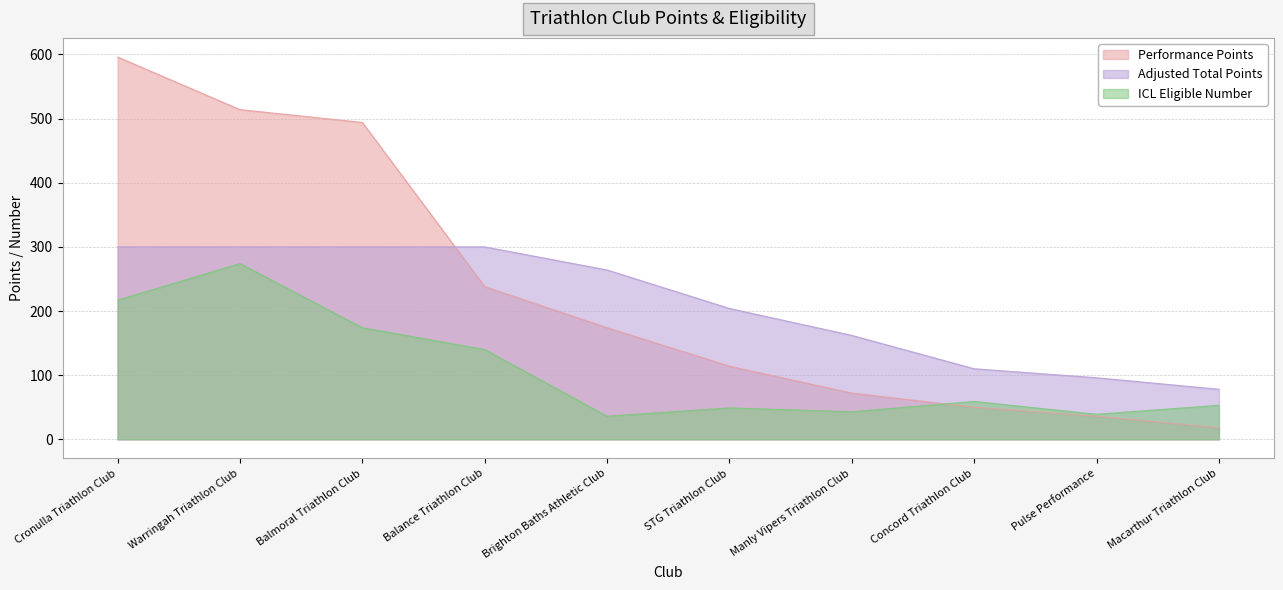

List the series in order of their peak value, lowest first.

ICL Eligible Number, Adjusted Total Points, Performance Points